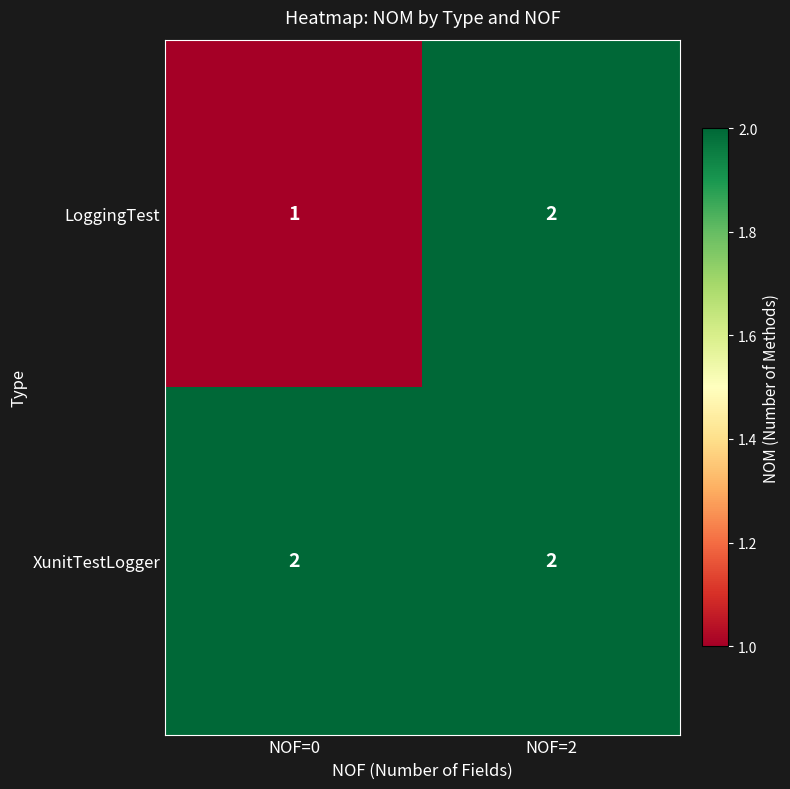

Rank the series by their average value, from lowest to highest.

LoggingTest, XunitTestLogger